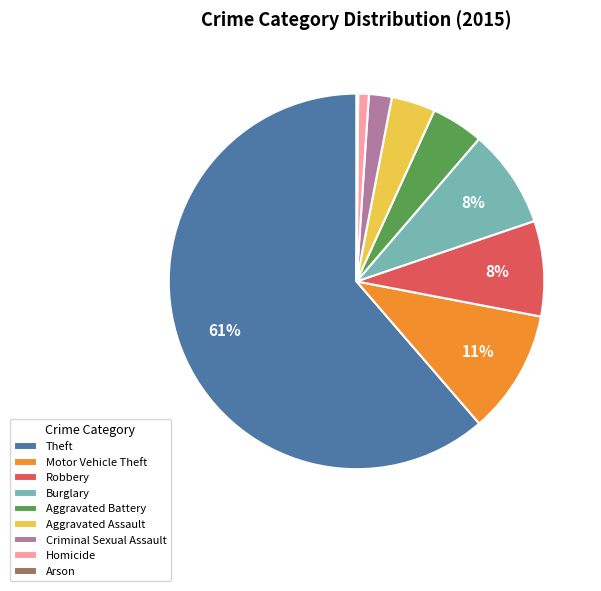

To the nearest percent, what percentage of the pie is Robbery?

8%